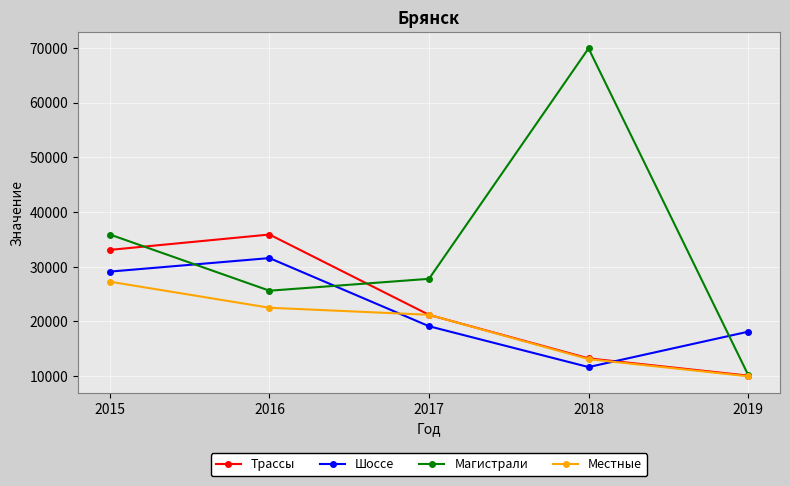

Which category has the lowest value across all series?

2019